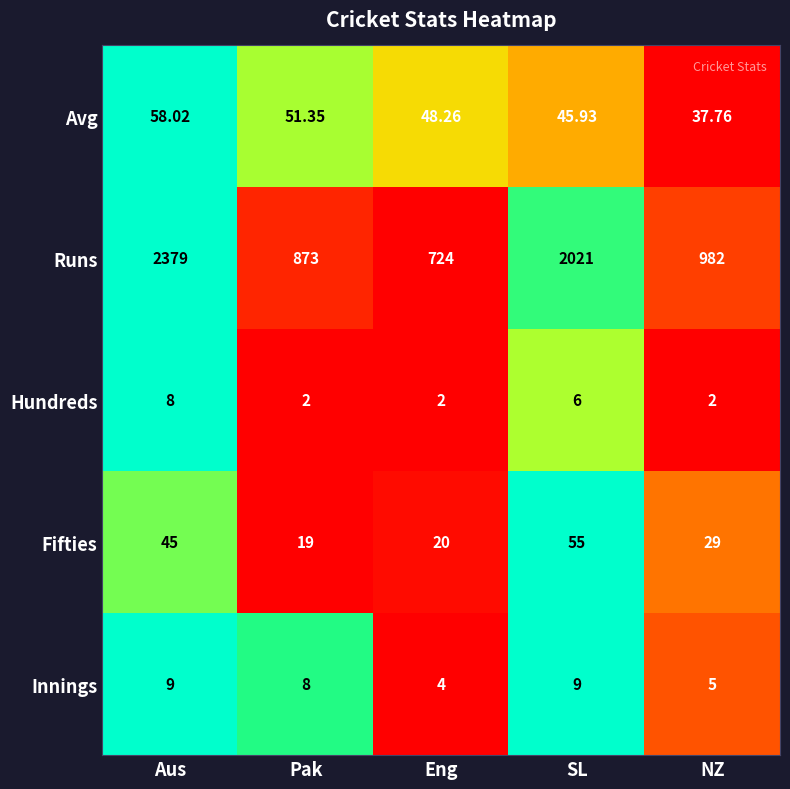

Rank the categories by Runs value from highest to lowest.

Aus, SL, NZ, Pak, Eng